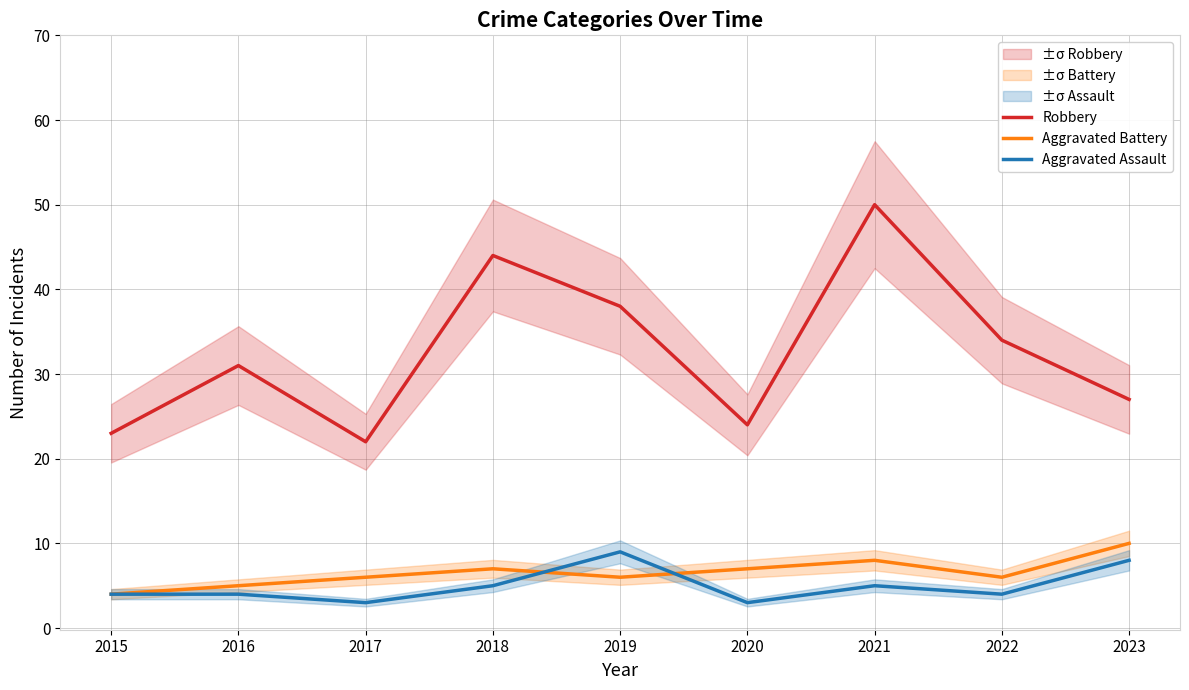

True or false: Aggravated Battery has a value of 10 at 2017.

False